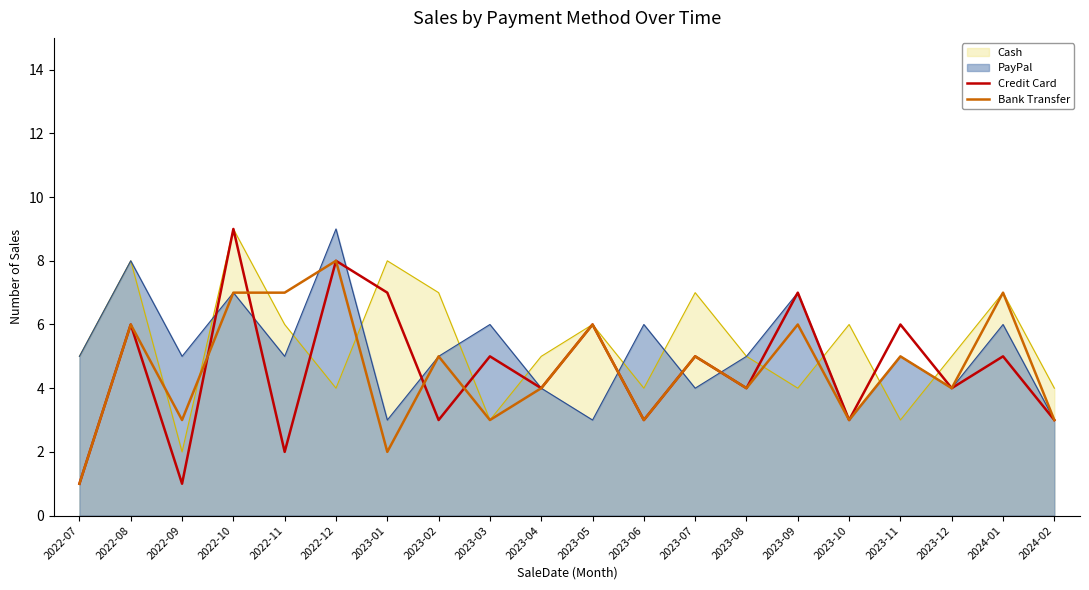

What is the sum of all Bank Transfer values?

92